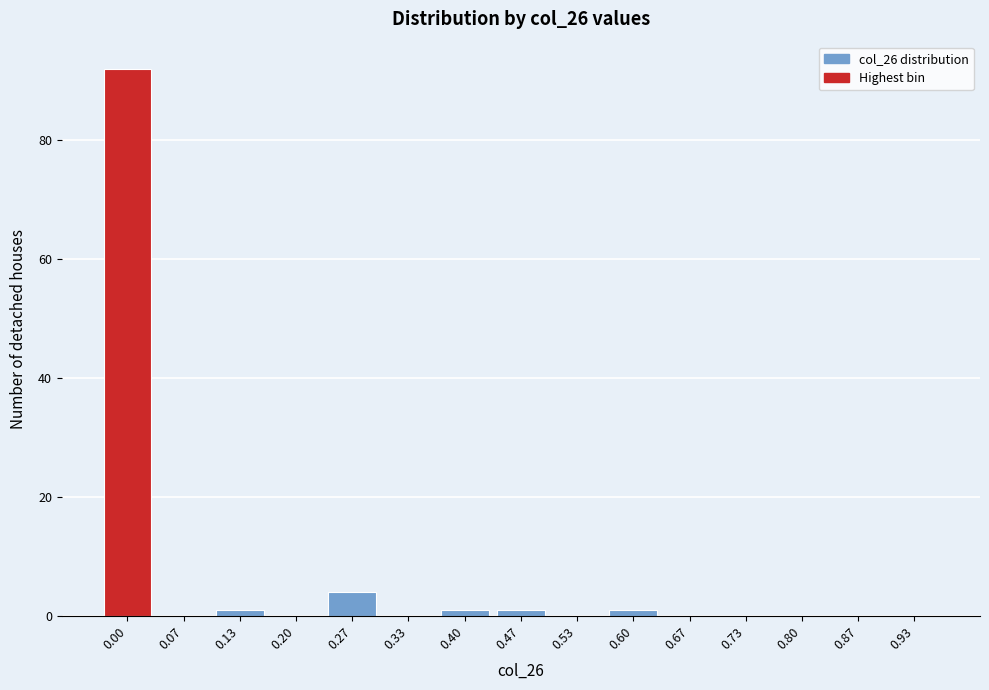

Reading left to right, list all the values displayed in this chart.

0.00=92	0.07=0	0.13=1	0.20=0	0.27=4	0.33=0	0.40=1	0.47=1	0.53=0	0.60=1	0.67=0	0.73=0	0.80=0	0.87=0	0.93=0